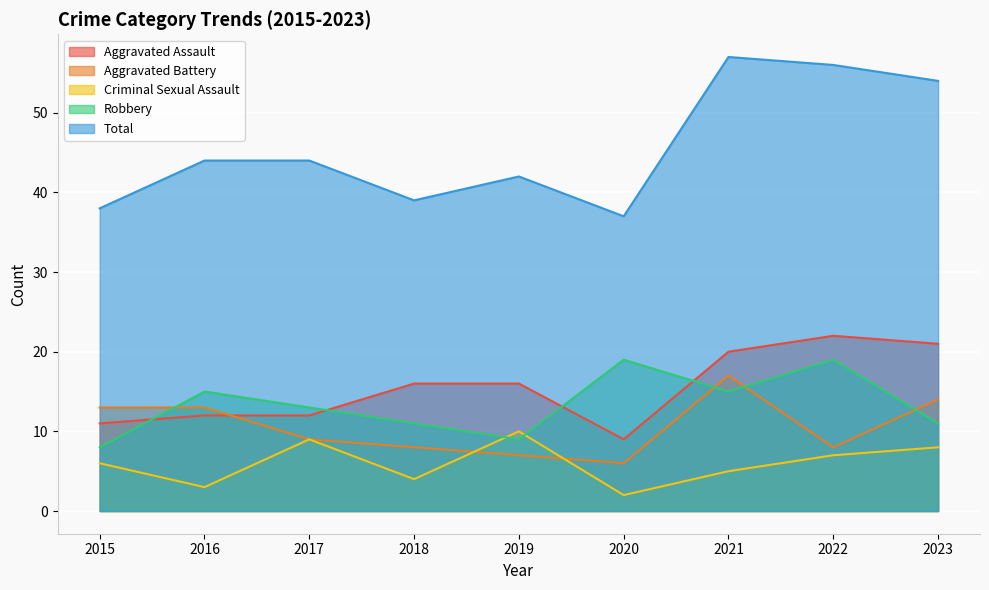

Does the chart display data point markers on the line(s)?

No